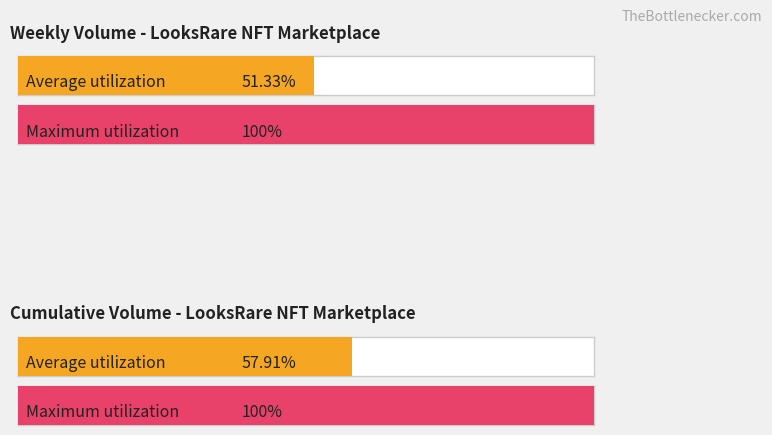

Are the bars grouped side by side (vs. stacked)?

Yes